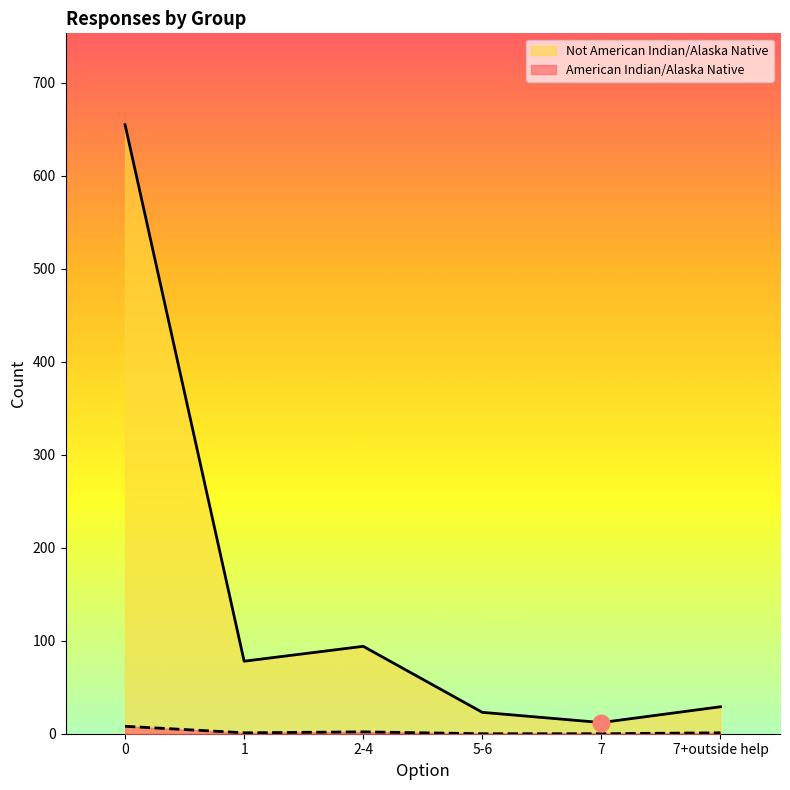

Count the American Indian/Alaska Native values in the range 0 to 2.

5